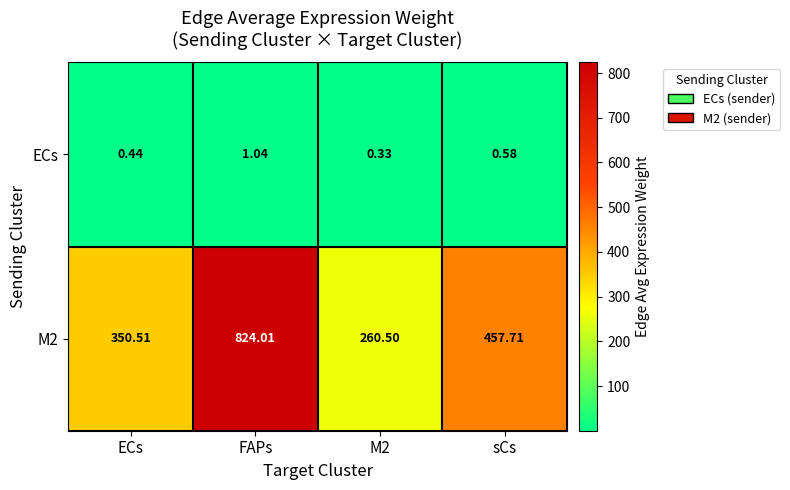

At how many categories does at least one series exceed 282?

3